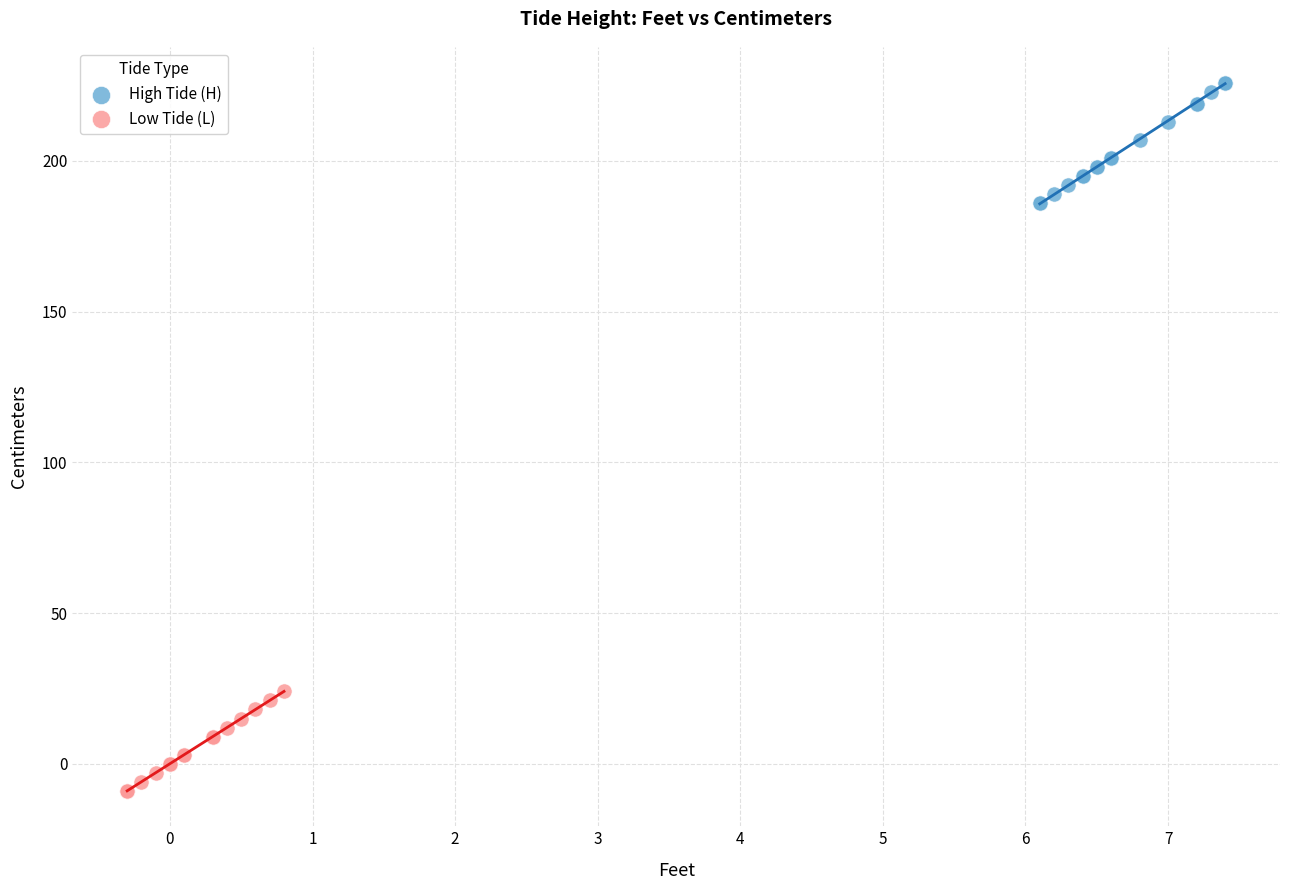

What are all the series names shown in the legend?

High Tide (H), Low Tide (L)